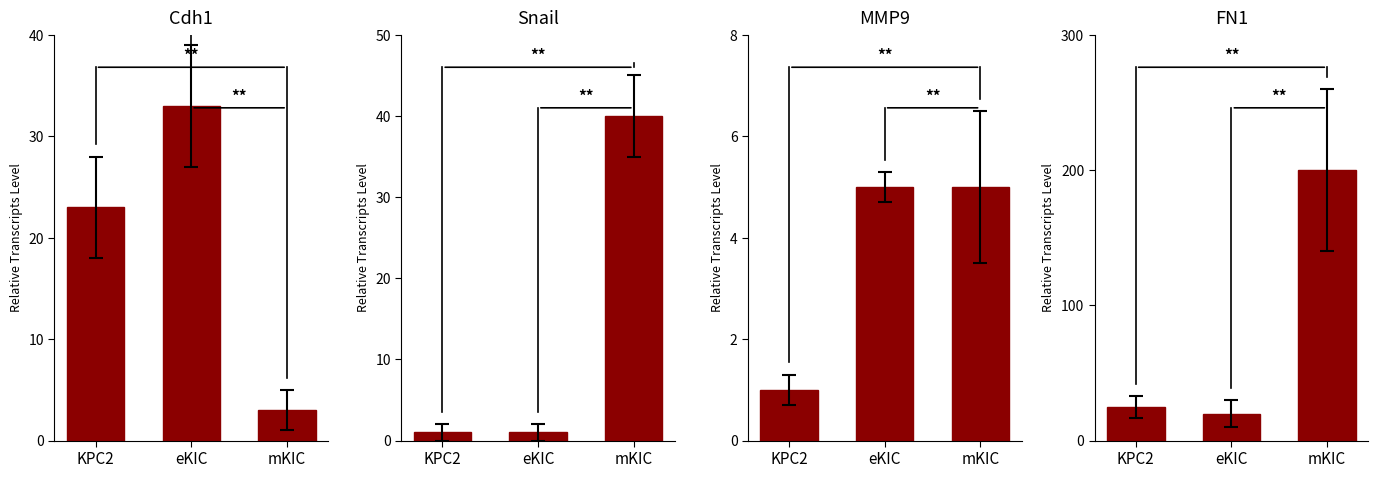

What is the difference between the highest and lowest values at eKIC?

32